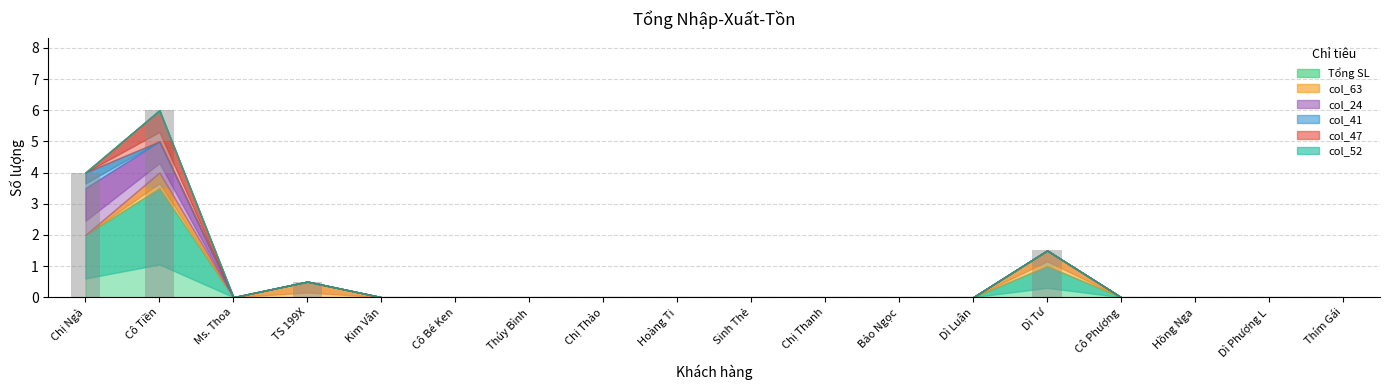

What is the sum of all col_41 values?

0.5